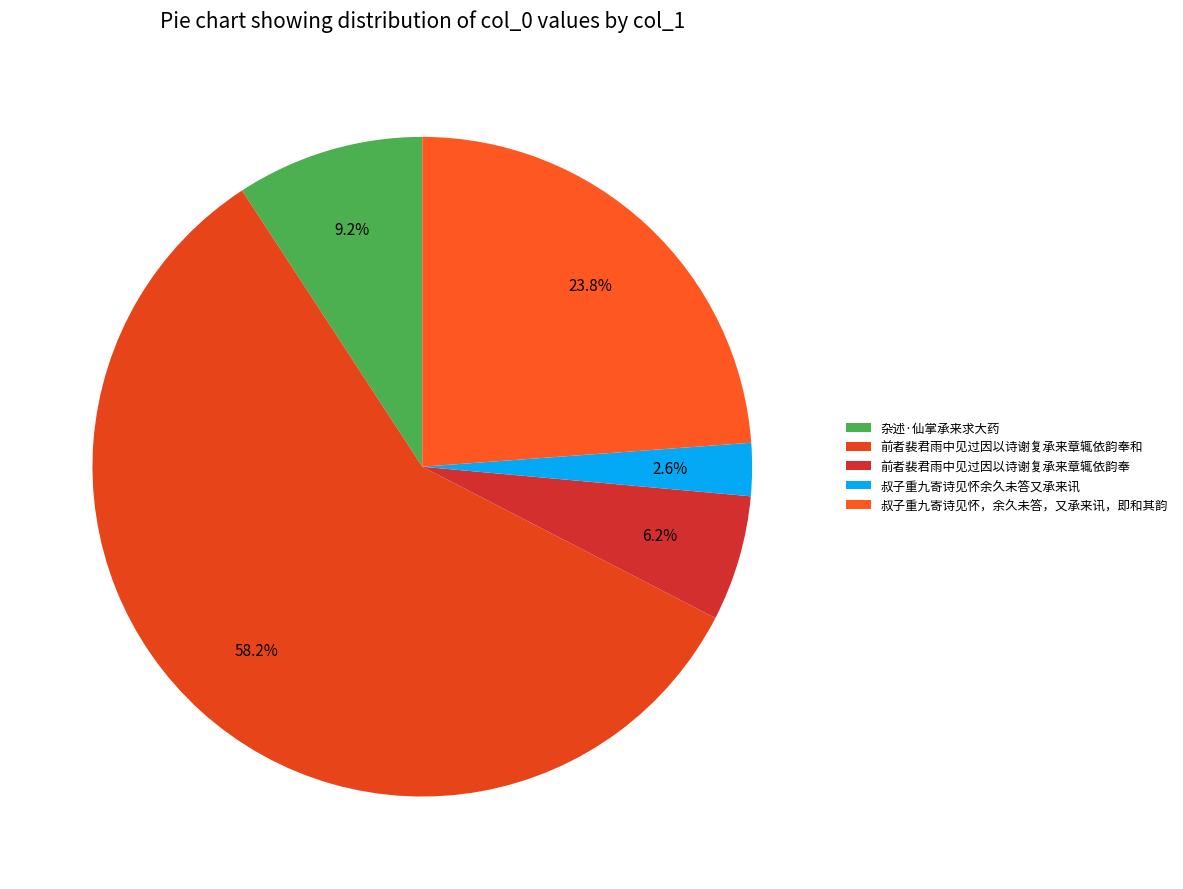

To the nearest percent, what is the difference between the 前者裴君雨中见过因以诗谢复承来章辄依韵奉 and 叔子重九寄诗见怀余久未答又承来讯 slice percentages?

4%